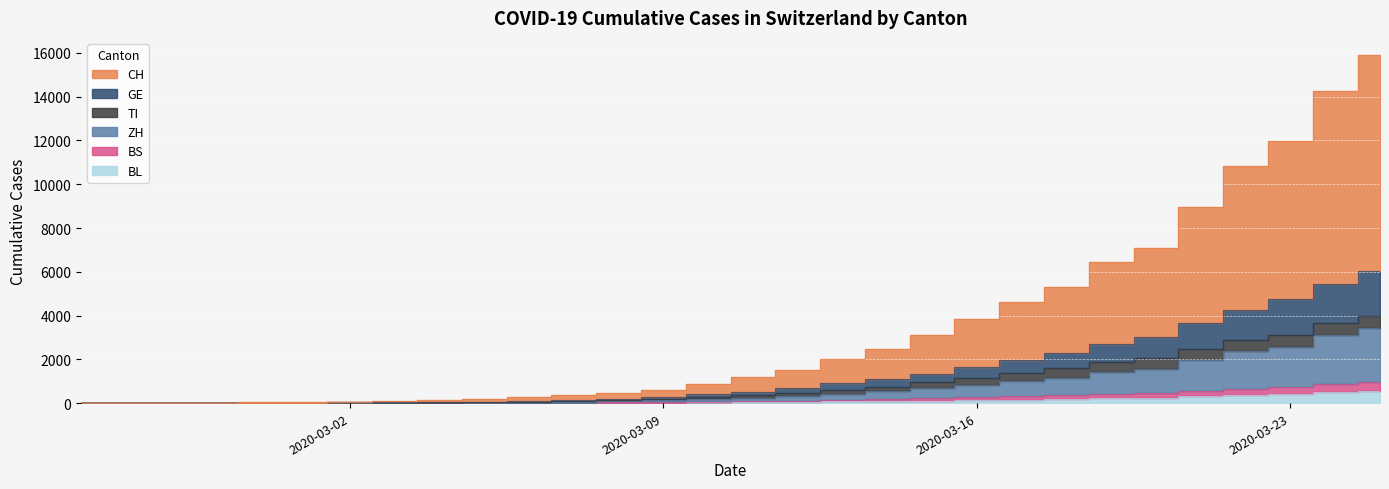

True or false: GE has a value of 2 at 2020-03-01.

True